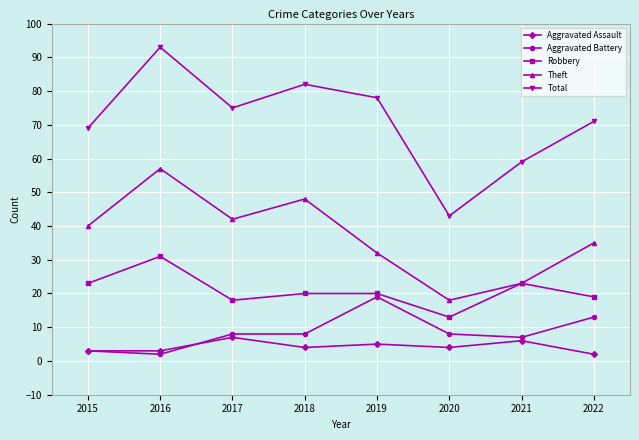

Read the Theft value at 2018.

48